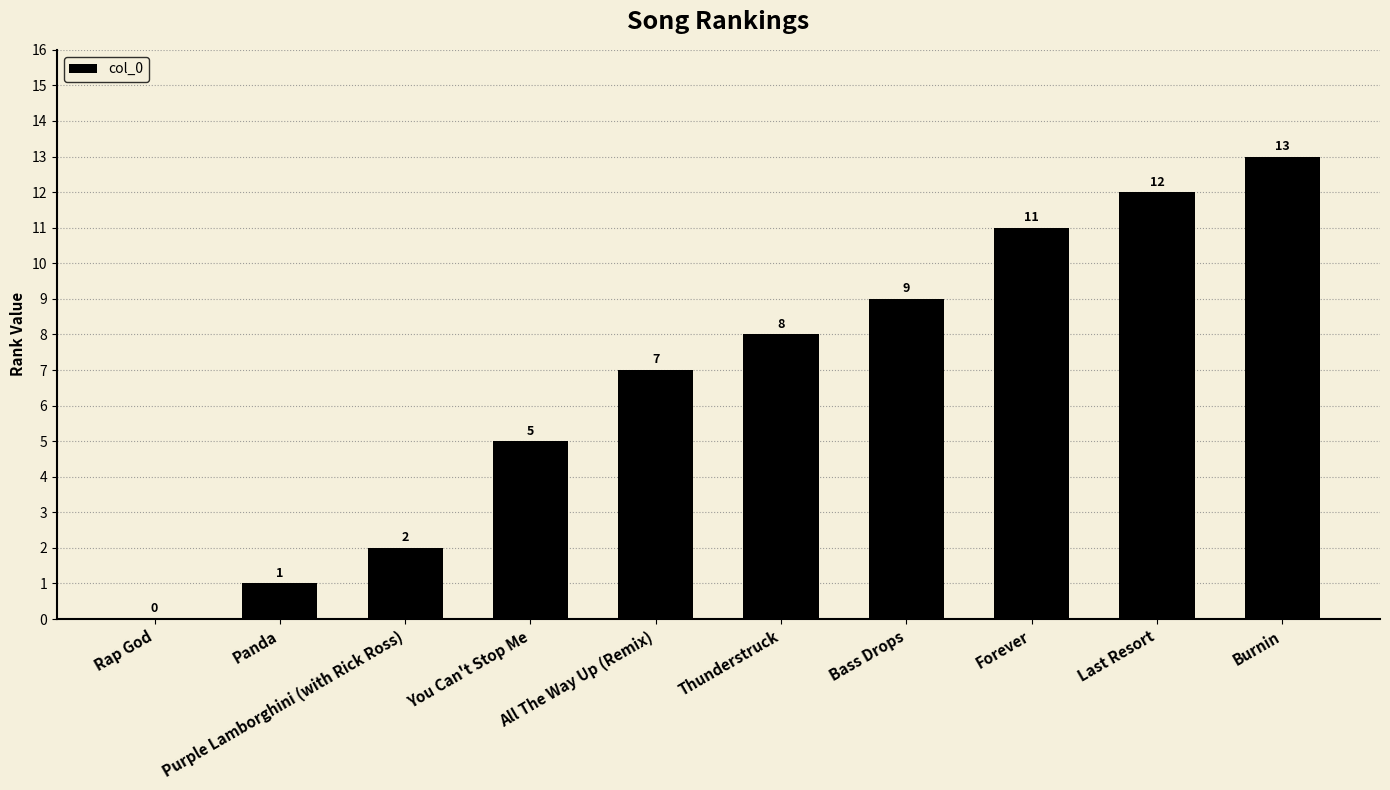

Which category has the highest value across all series?

Burnin